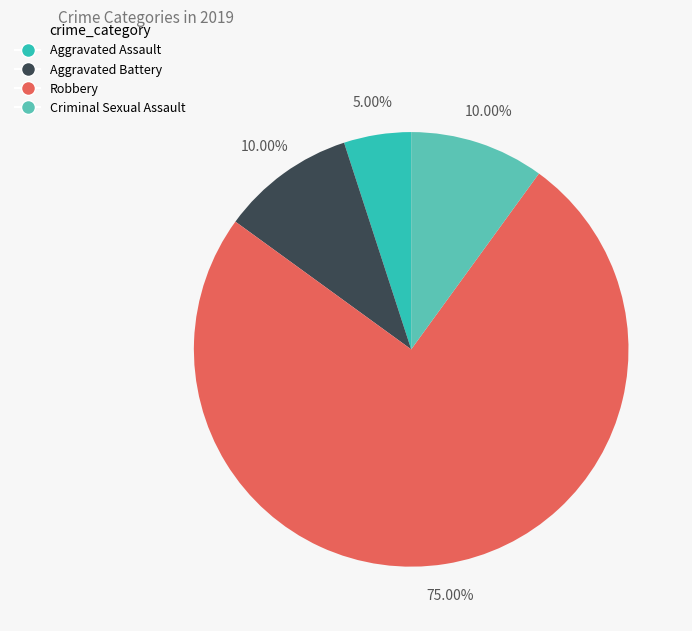

Is it true that Aggravated Assault is 13% of the pie?

False